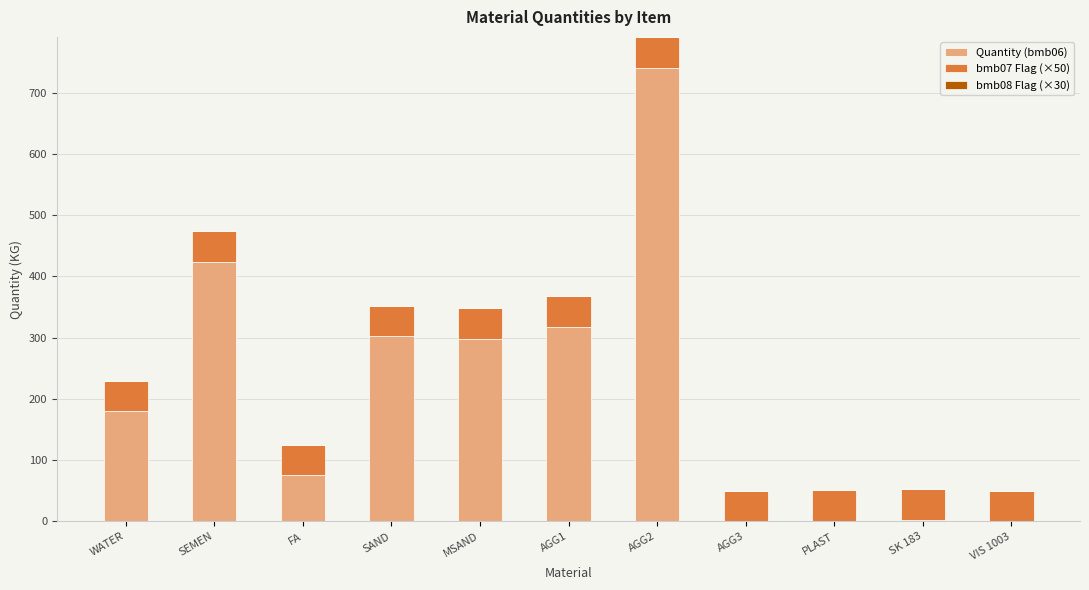

The Quantity (bmb06) series shows 75.0 at FA. True or false?

True